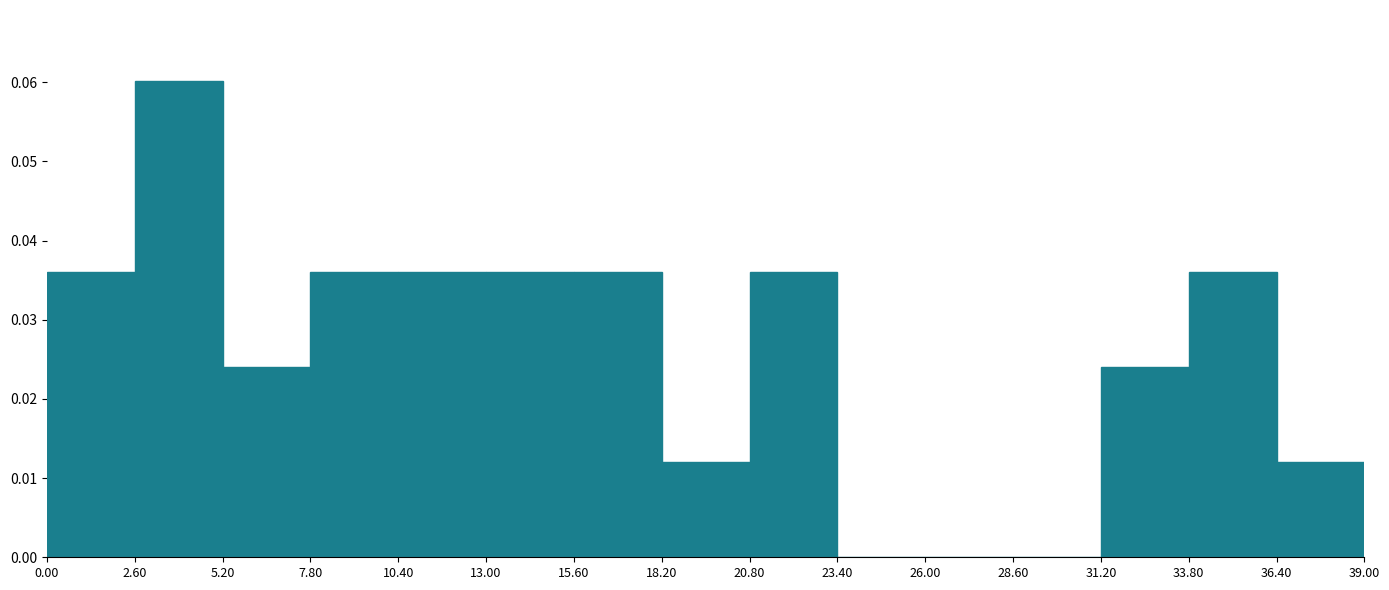

What is the height of the bar covering 31.20 to 33.80 on the x-axis? The values are not printed on the chart, so give them approximately, as read against the axis.

0.024